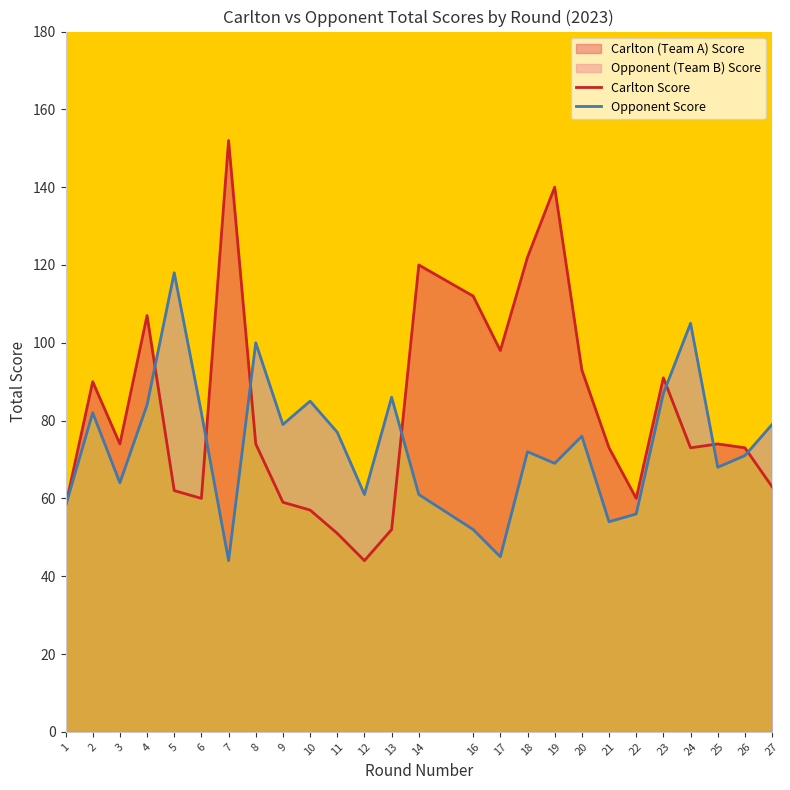

How many series are shown in this chart?

2